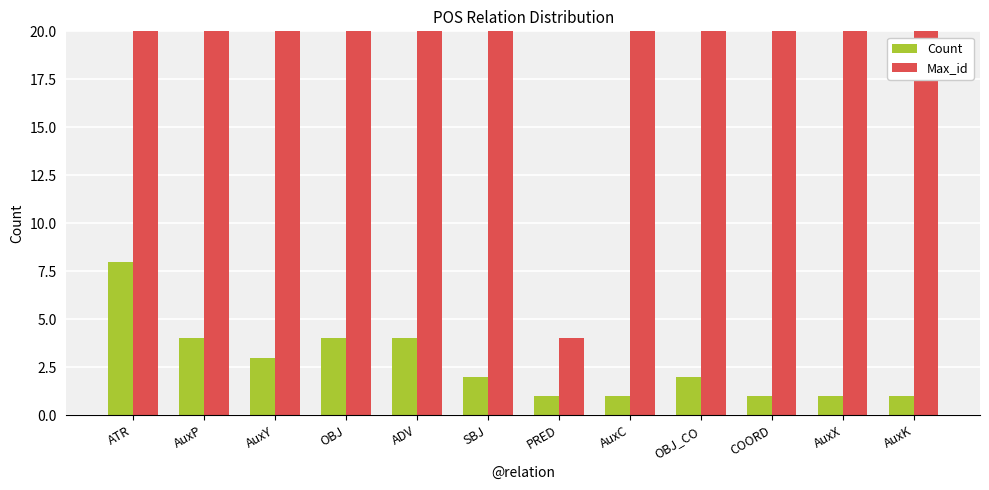

Is it true that Count equals 0 at AuxC?

False